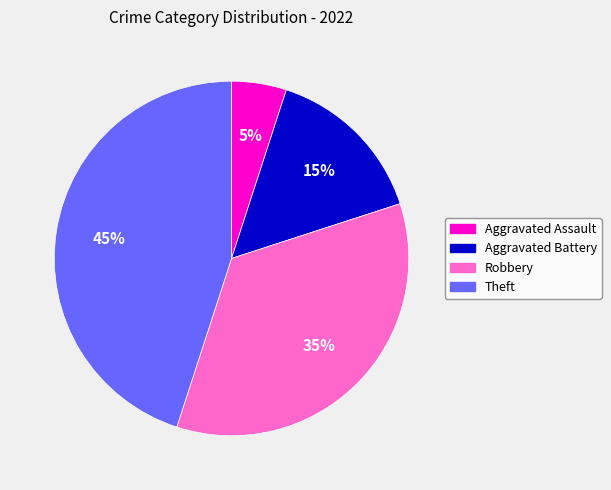

Is there any slice that represents more than half of the pie?

No